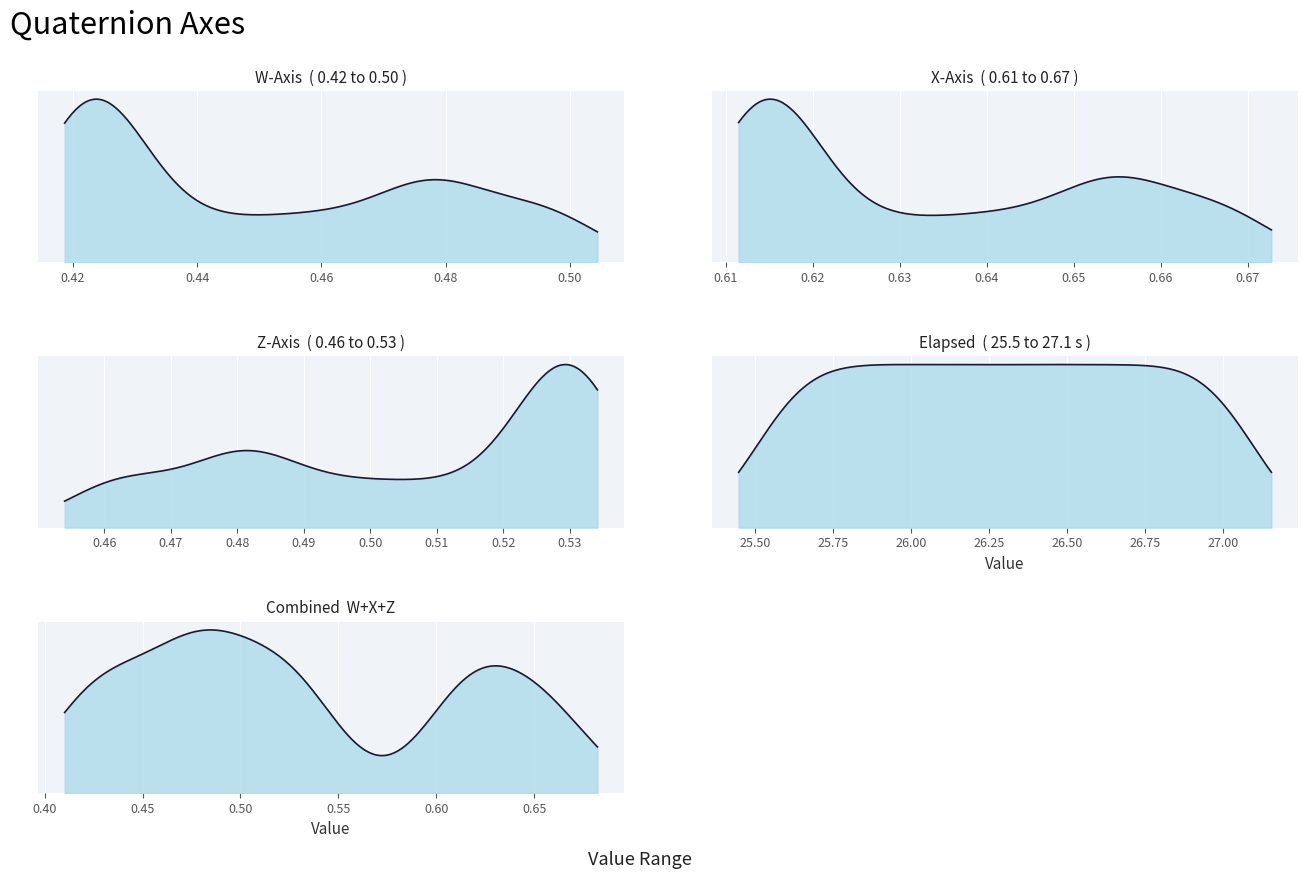

What is the value of the Z_Axis point at the 39th from the left?

0.5